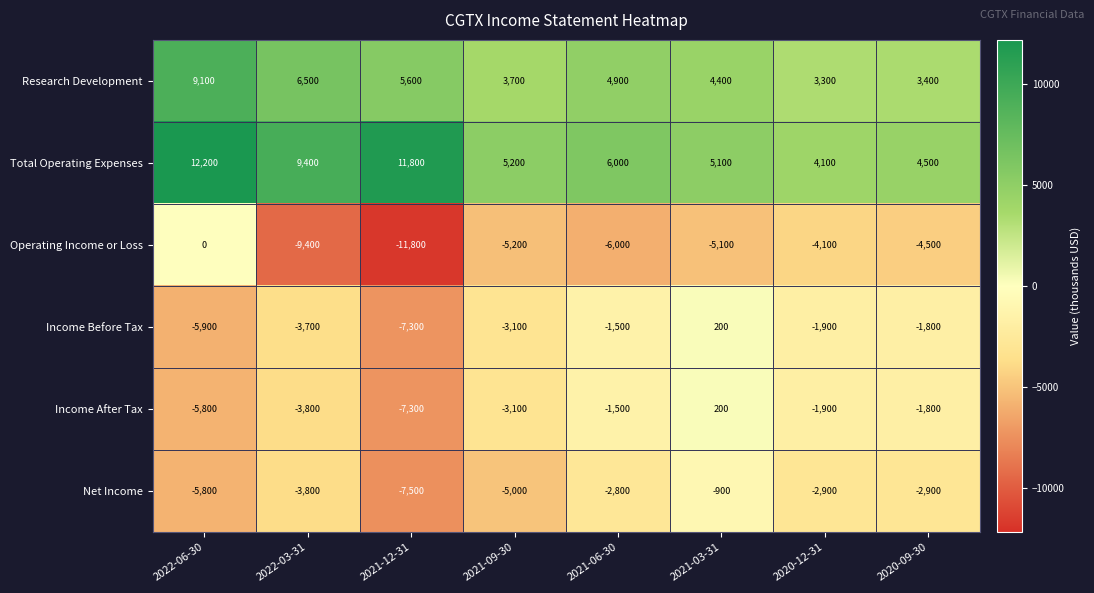

Read the Income After Tax value at 2020-09-30.

-1800